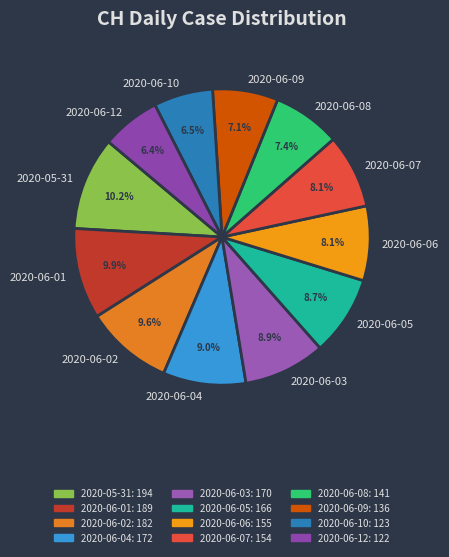

Between 2020-06-02 and 2020-06-03, which is larger?

2020-06-02